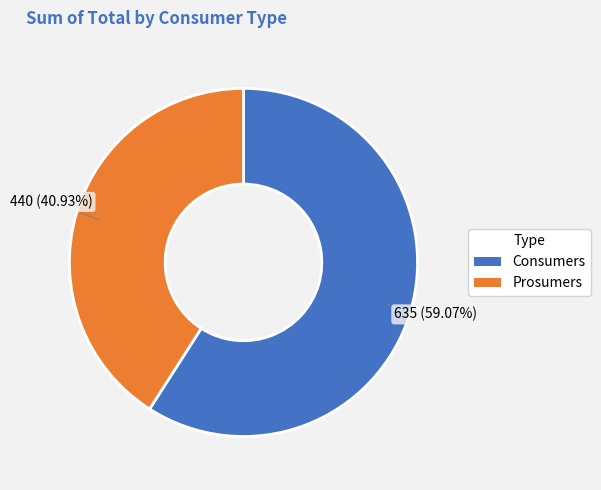

To the nearest percent, what is the combined percentage of Consumers and Prosumers?

100%